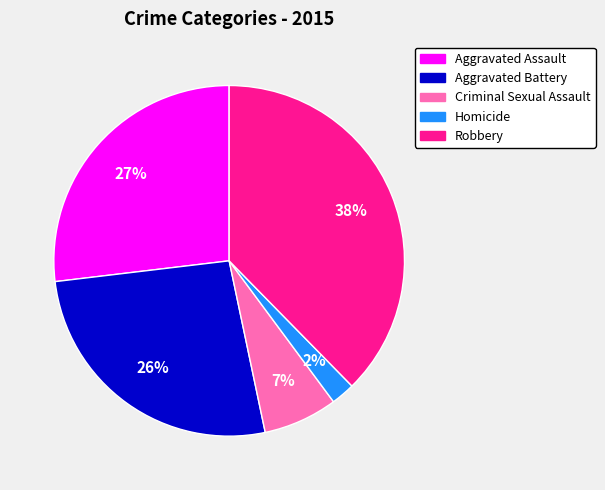

To the nearest percent, what percentage of the pie is Aggravated Battery?

26%